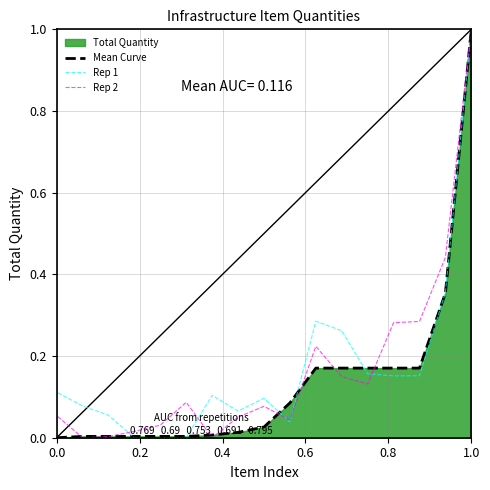

What is the average value of the Rep 2 series?

0.2